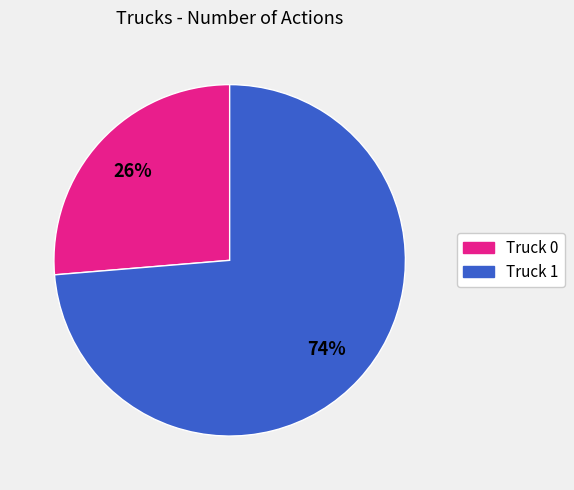

True or false: Truck 0 accounts for 26% of the total.

True